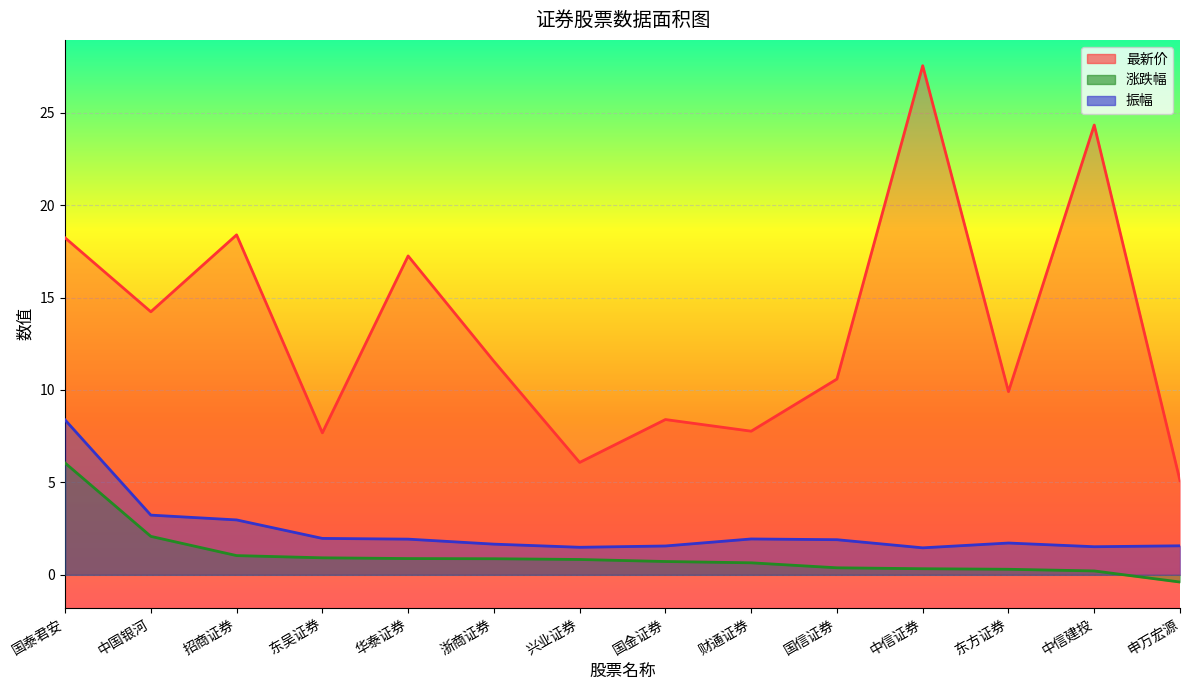

What is the total value across all series at 华泰证券?

20.1